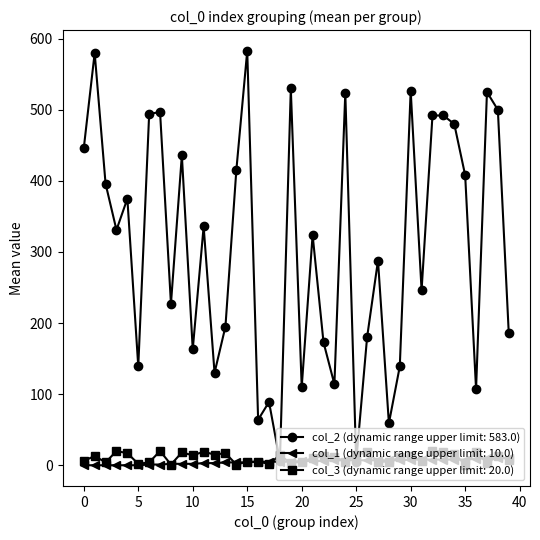

Which series has the widest spread of values?

col_2 (dynamic range upper limit: 583.0)